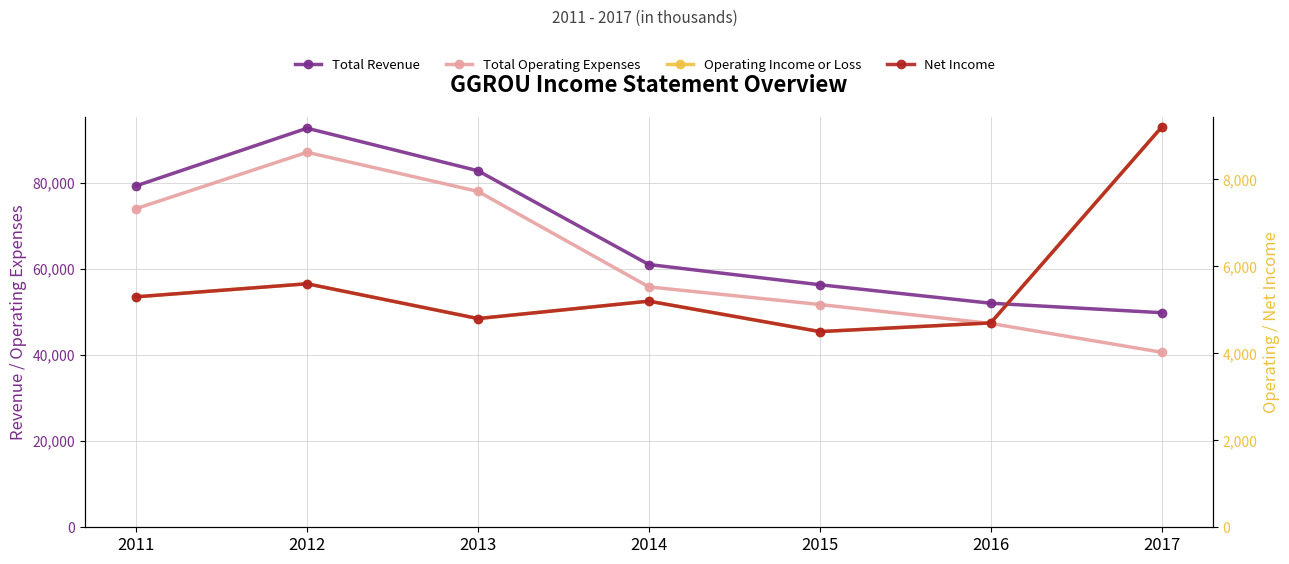

True or false: Total Revenue has a value of 125585 at 2012.

False